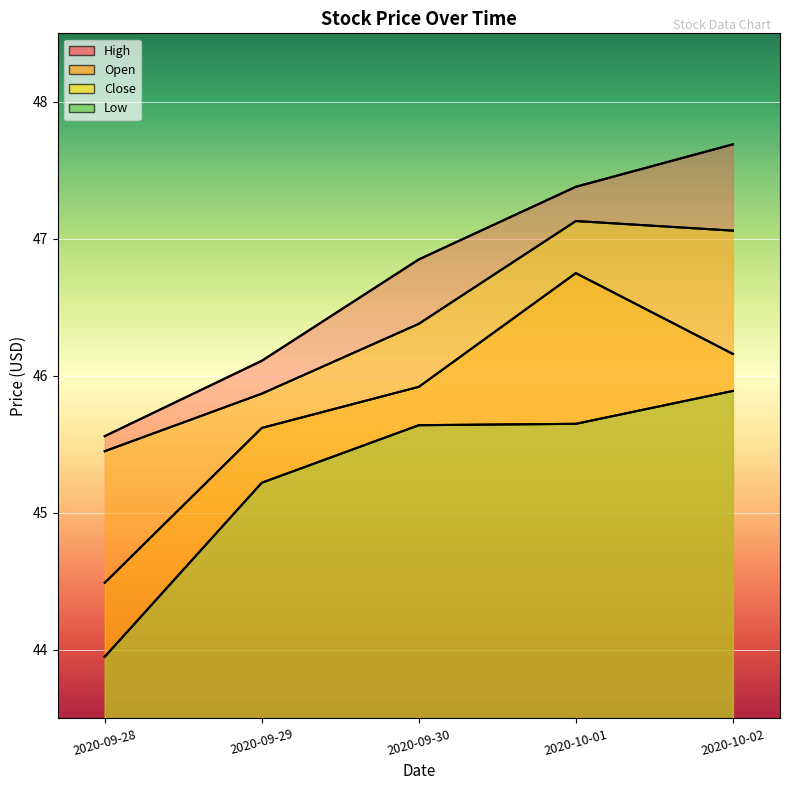

What is the average value of the Low series?

45.3